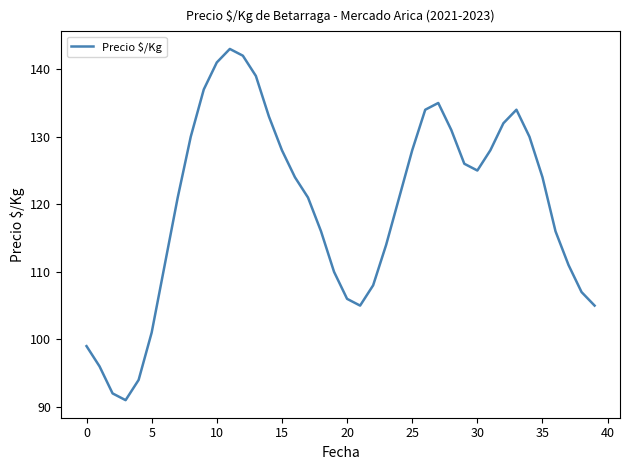

What is the smallest value displayed?

91